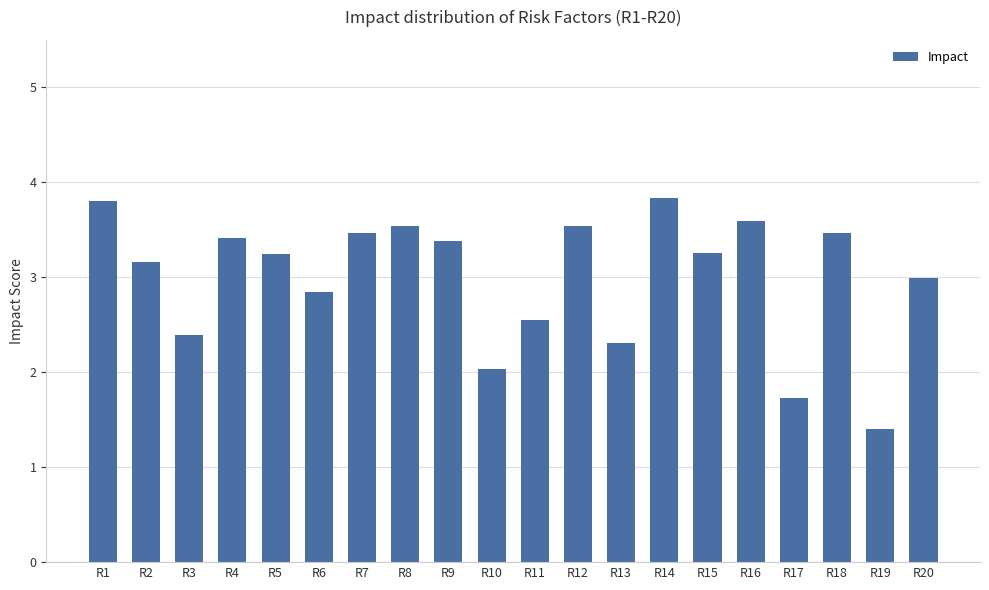

Is it true that the value at R3 is 0.7?

False